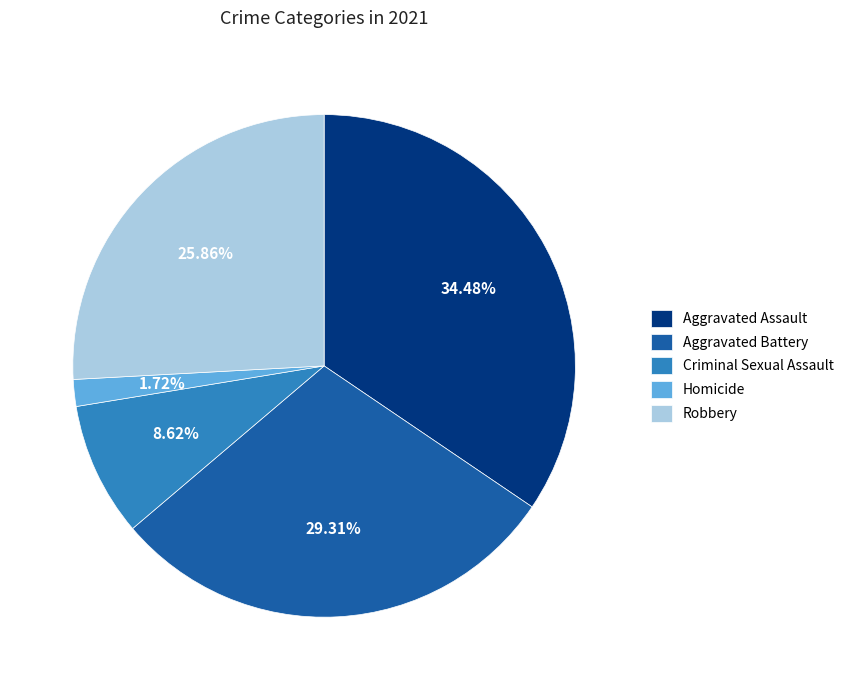

True or false: Robbery accounts for 26% of the total.

True